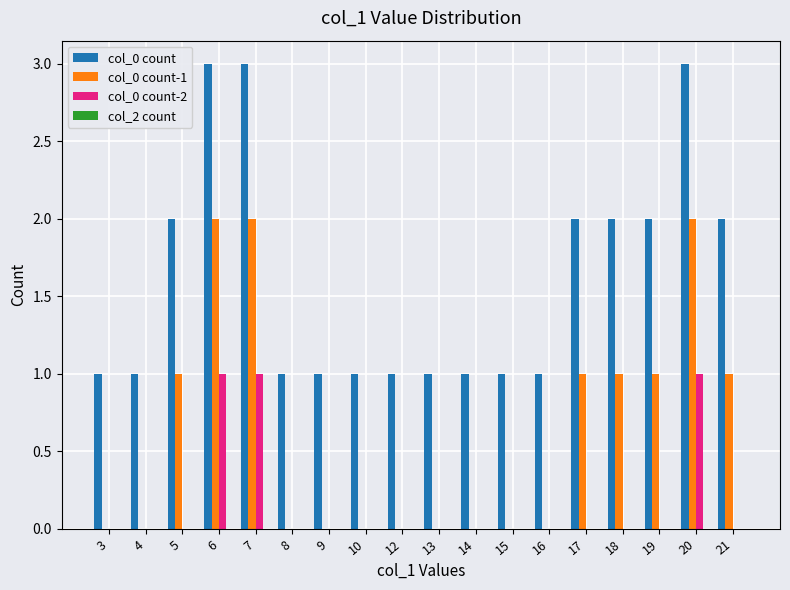

The value of col_0 count at 12 is 1. True or false?

True